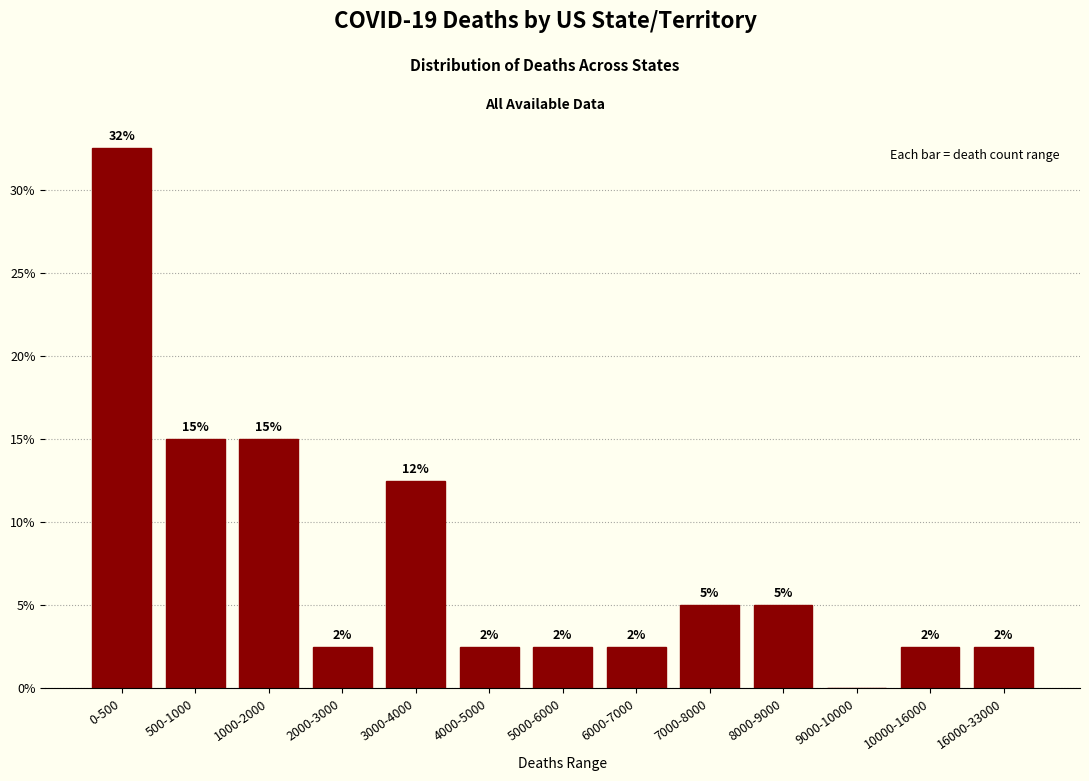

Are the bars horizontal?

No